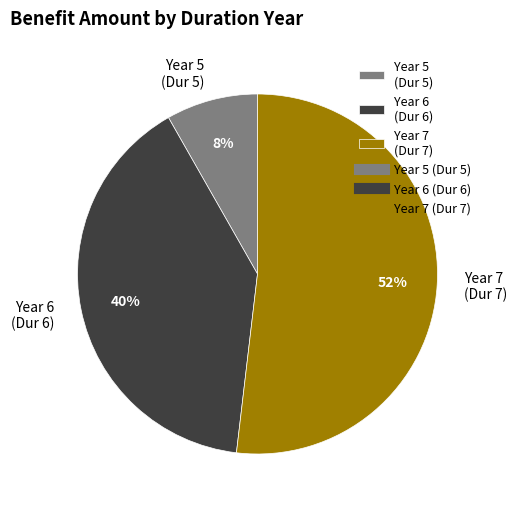

Is the sum of Year 7 (Dur 7) and Year 5 (Dur 5) greater than half?

Yes